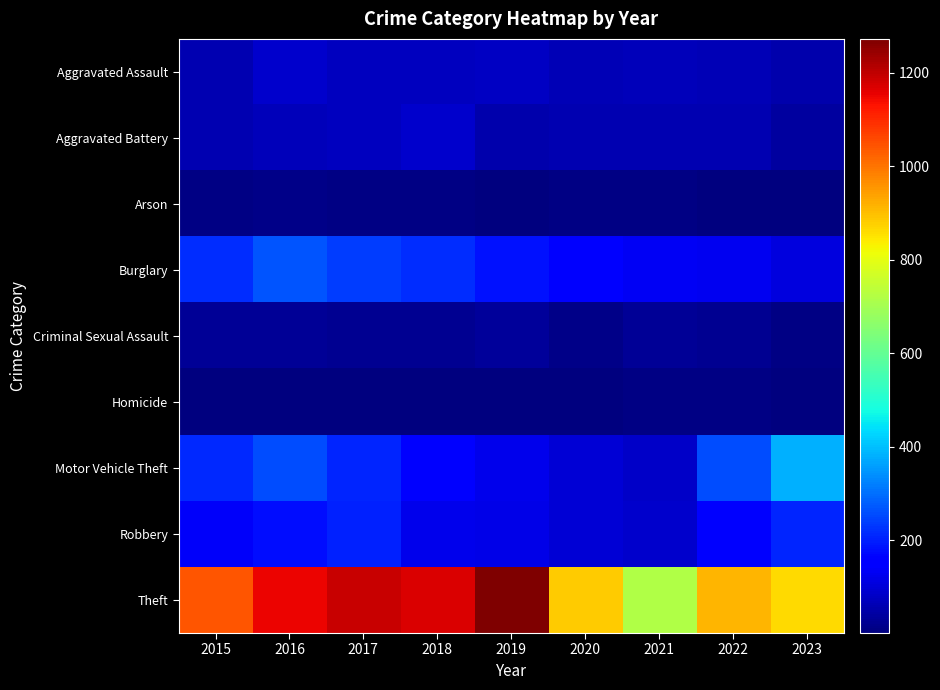

Reading left to right, what are all the values shown in this chart?

Aggravated Assault: 2015=56	2016=88	2017=72	2018=72	2019=80	2020=62	2021=66	2022=61	2023=55
Aggravated Battery: 2015=60	2016=66	2017=71	2018=86	2019=53	2020=57	2021=60	2022=56	2023=39
Arson: 2015=10	2016=12	2017=7	2018=7	2019=5	2020=7	2021=6	2022=3	2023=2
Burglary: 2015=216	2016=266	2017=237	2018=218	2019=182	2020=146	2021=133	2022=130	2023=110
Criminal Sexual Assault: 2015=29	2016=26	2017=22	2018=24	2019=31	2020=15	2021=26	2022=21	2023=10
Homicide: 2015=5	2016=4	2017=4	2018=4	2019=4	2020=5	2021=6	2022=7	2023=1
Motor Vehicle Theft: 2015=212	2016=259	2017=208	2018=163	2019=123	2020=99	2021=82	2022=258	2023=382
Robbery: 2015=139	2016=178	2017=202	2018=121	2019=116	2020=97	2021=88	2022=151	2023=206
Theft: 2015=1041	2016=1151	2017=1188	2018=1170	2019=1272	2020=884	2021=716	2022=913	2023=862